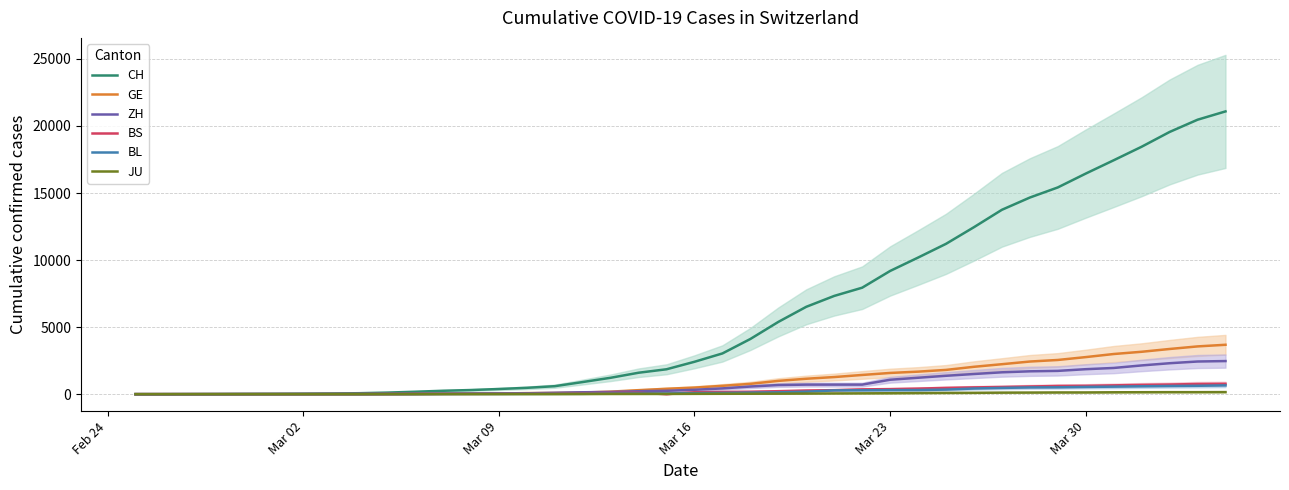

Which series has the widest spread of values?

CH